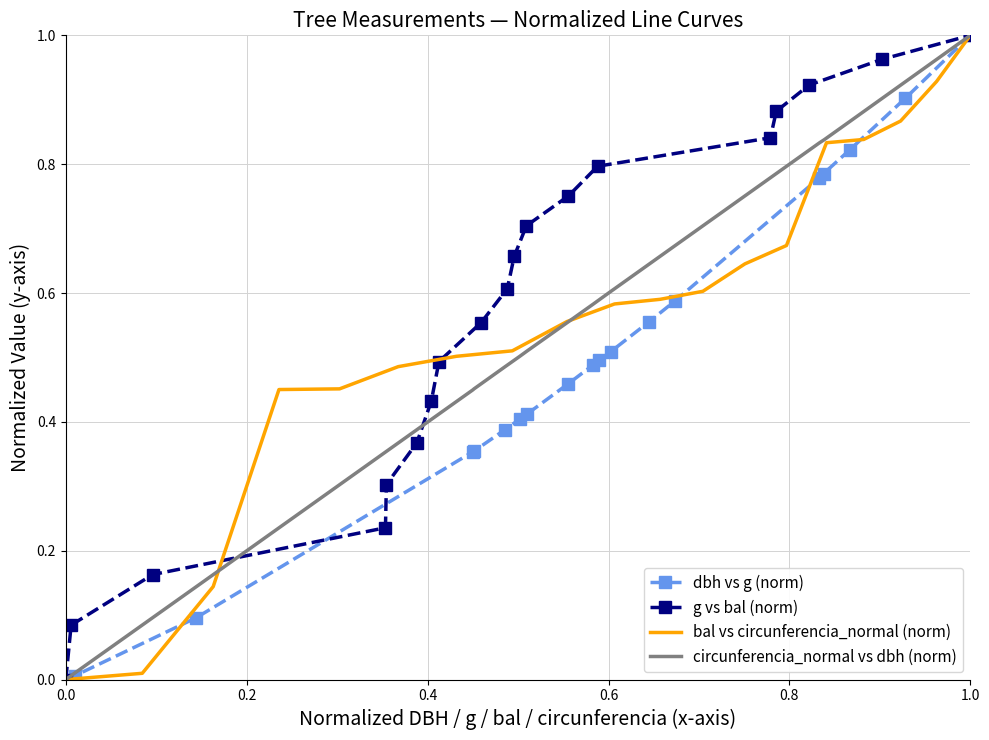

Which category has the highest value in the dbh vs g (norm) series?

1.0